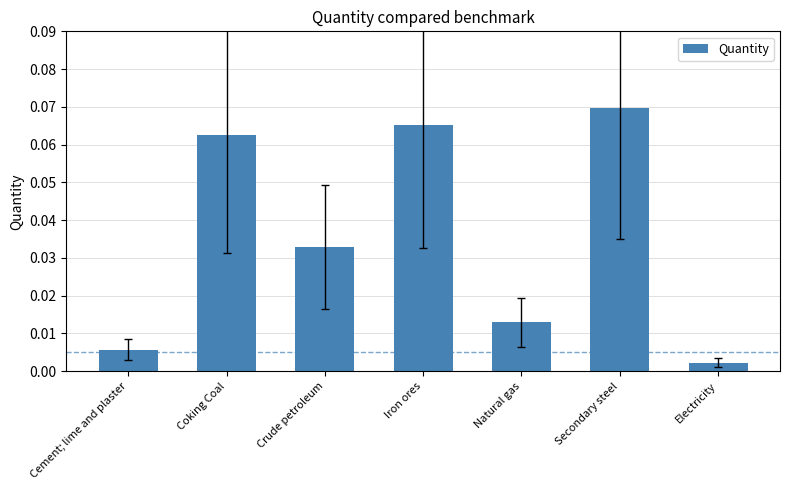

List the labels in order of value, smallest first.

Electricity, Cement; lime and plaster, Natural gas, Crude petroleum, Coking Coal, Iron ores, Secondary steel